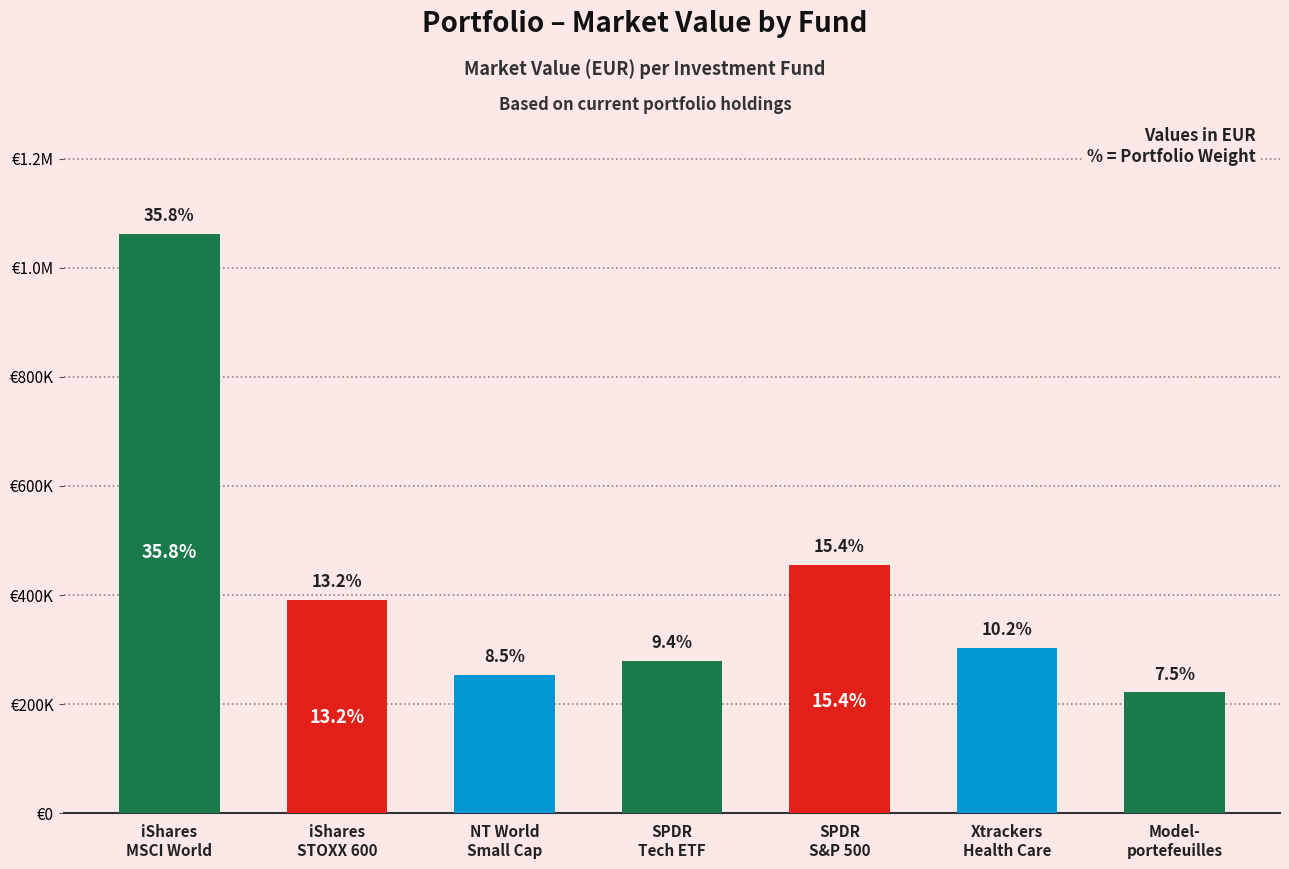

Does the chart contain any negative values?

No